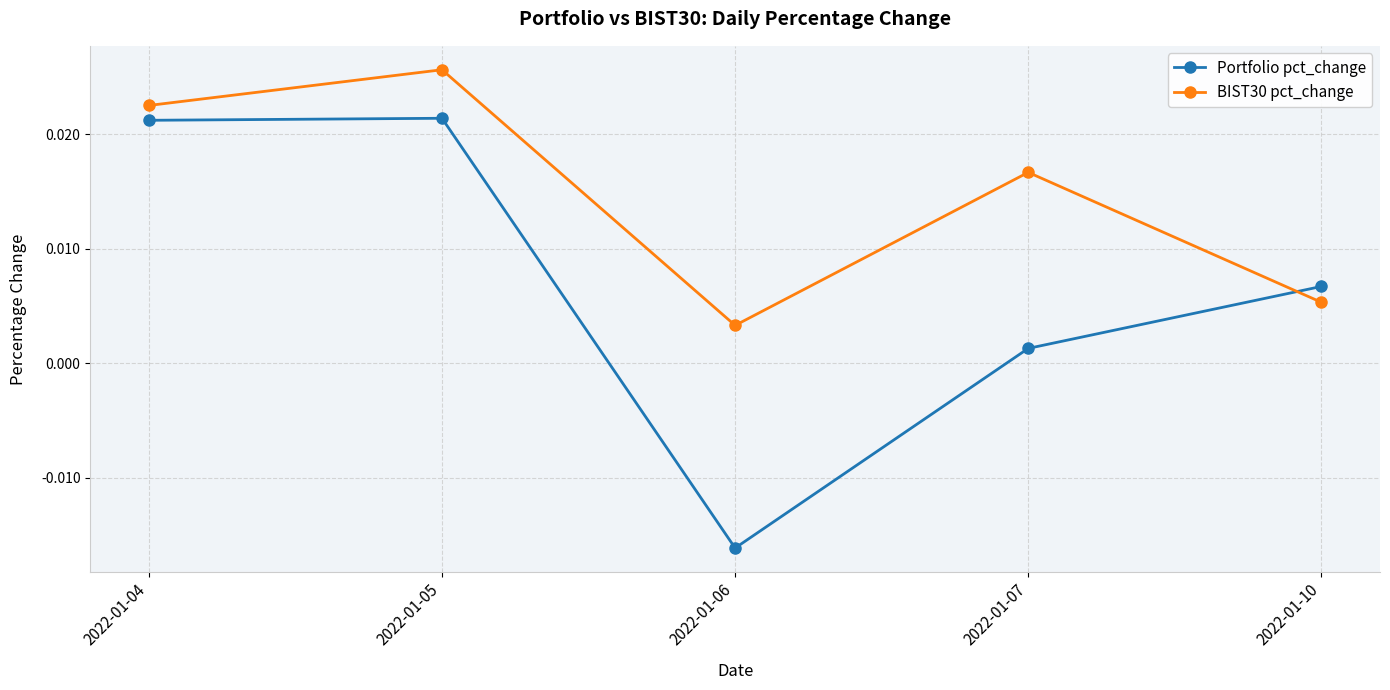

How many negative values does the Portfolio pct_change series have?

1